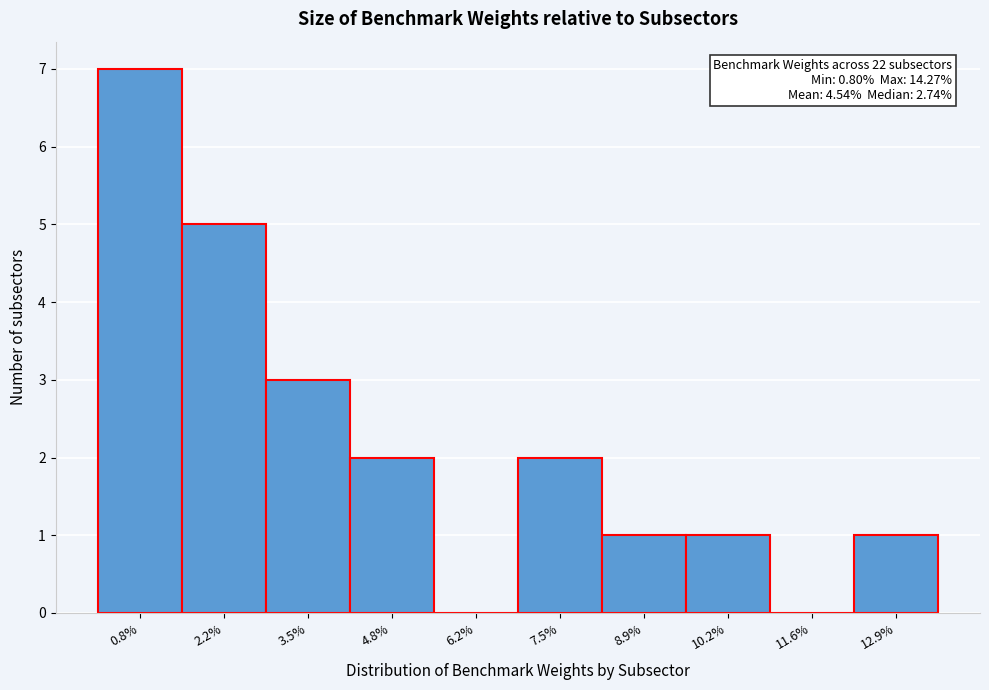

Reading right to left, extract all data points from this chart.

12.9%=1	11.6%=0	10.2%=1	8.9%=1	7.5%=2	6.2%=0	4.8%=2	3.5%=3	2.2%=5	0.8%=7